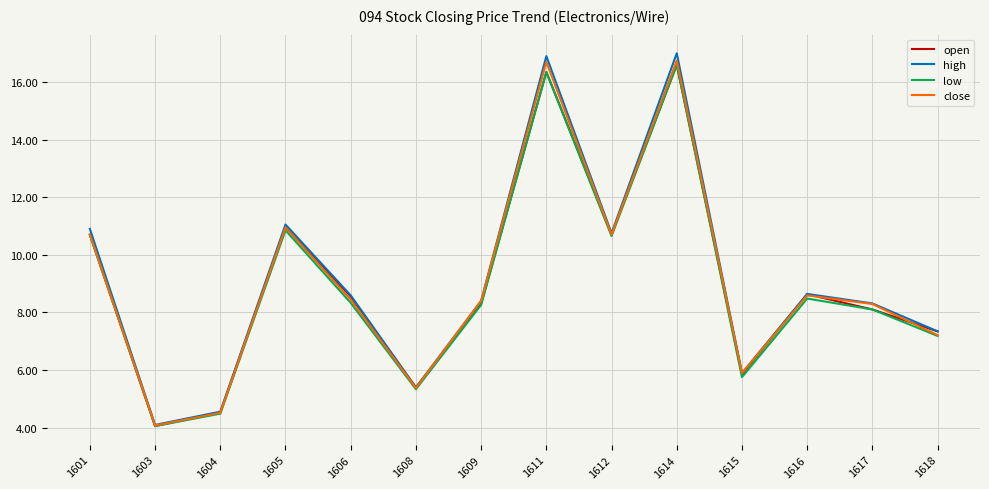

What is the minimum value for high?

4.1